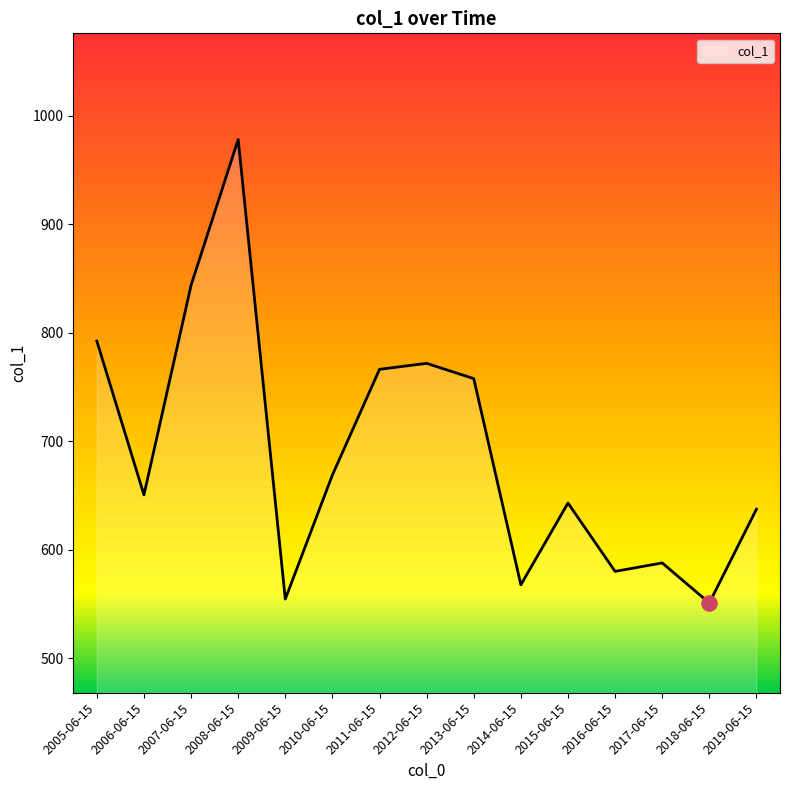

What is the change in value from 2005-06-15 to 2009-06-15?

-237.6